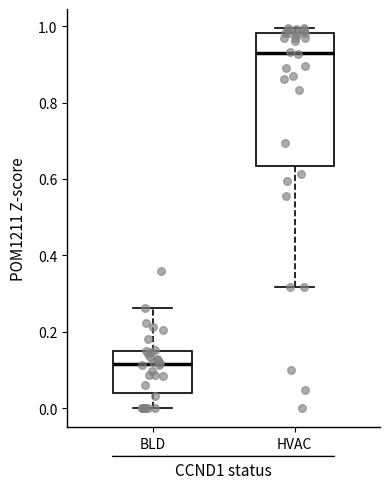

Reading left to right, transcribe this box plot: for each box, give where its median line is, the range the box spans, and where its two whiskers end, as read against the y-axis. The values are not printed on the chart, so give them approximately, as read against the axis.

BLD: median 0.12, box 0.04 to 0.14, whiskers 0.00 to 0.26
HVAC: median 0.94, box 0.64 to 0.98, whiskers 0.32 to 1.00